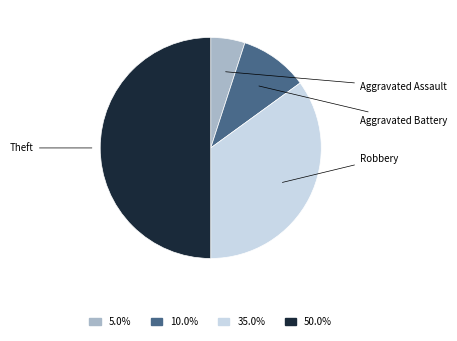

Count the number of slices in the pie.

4